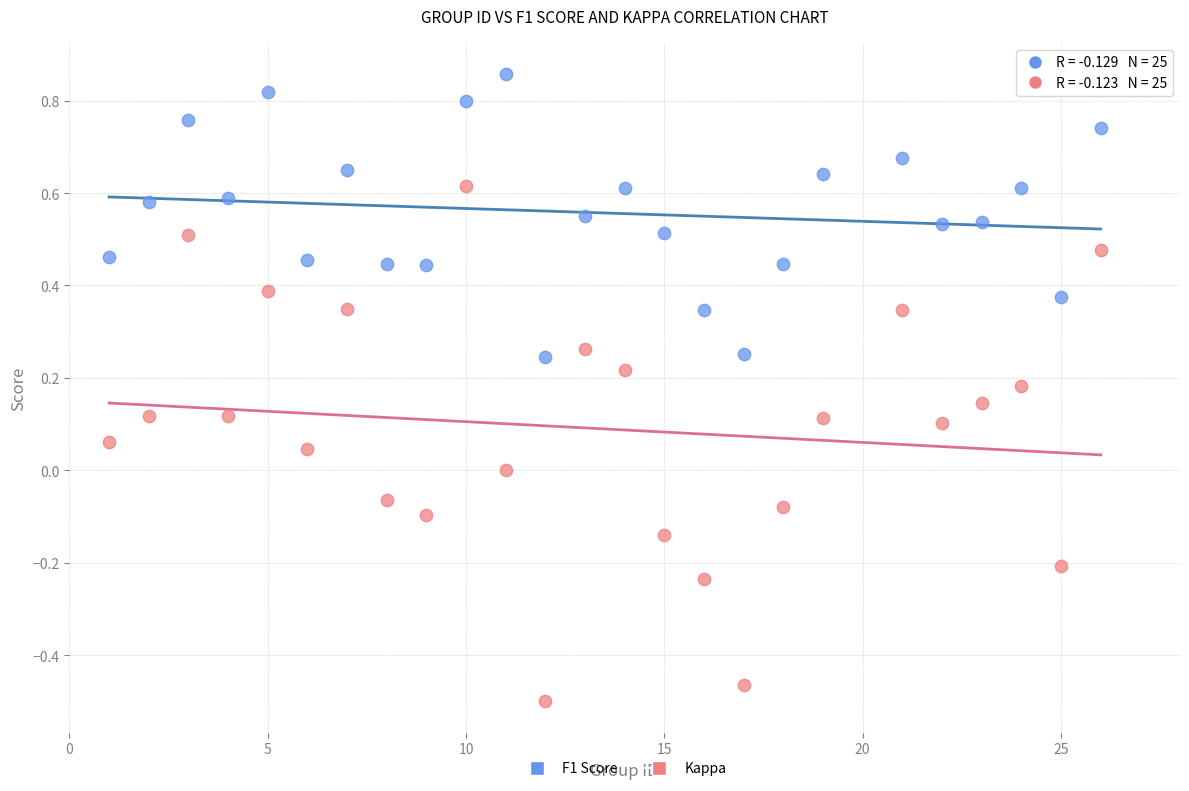

Which series reaches the minimum Y coordinate?

Kappa